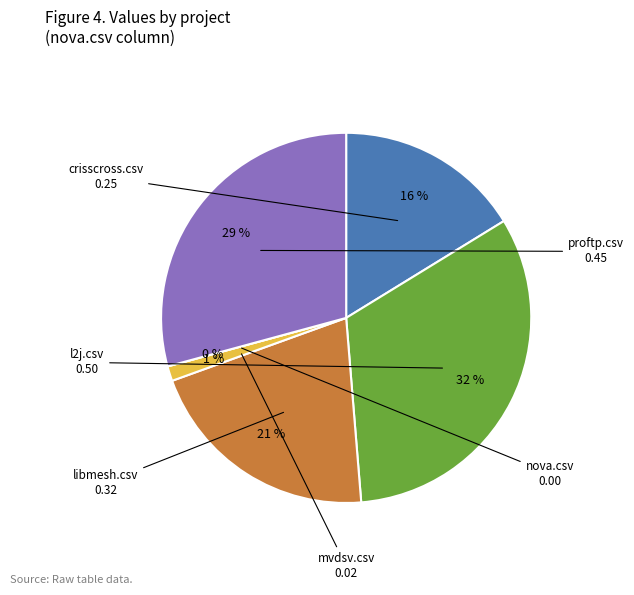

Count the number of slices in the pie.

6